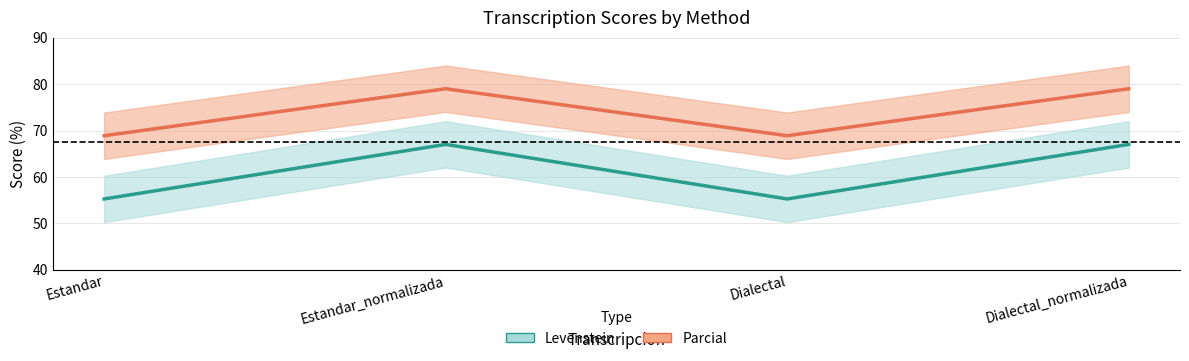

How many interior local valleys does the Levenstein series have?

1